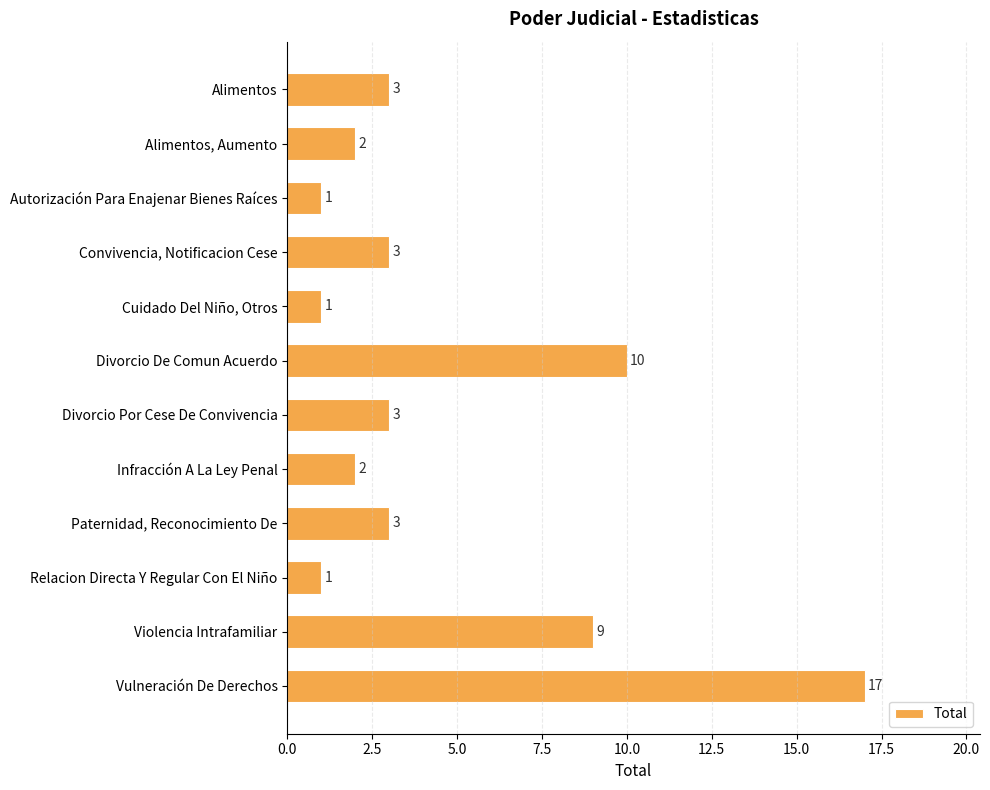

Which has a higher value, Vulneración De Derechos or Cuidado Del Niño, Otros?

Vulneración De Derechos